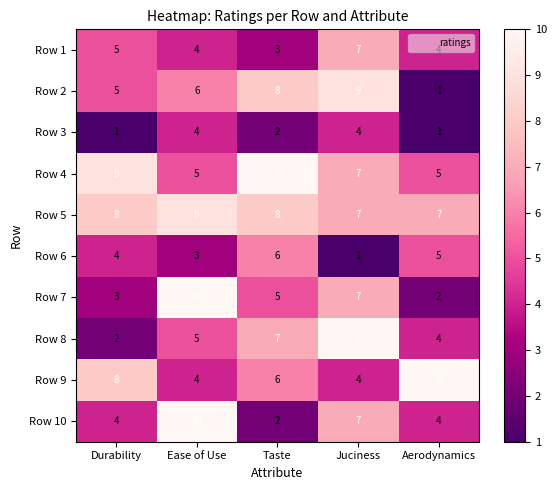

Between Ease of Use and Taste, which series saw the biggest shift?

Row 10